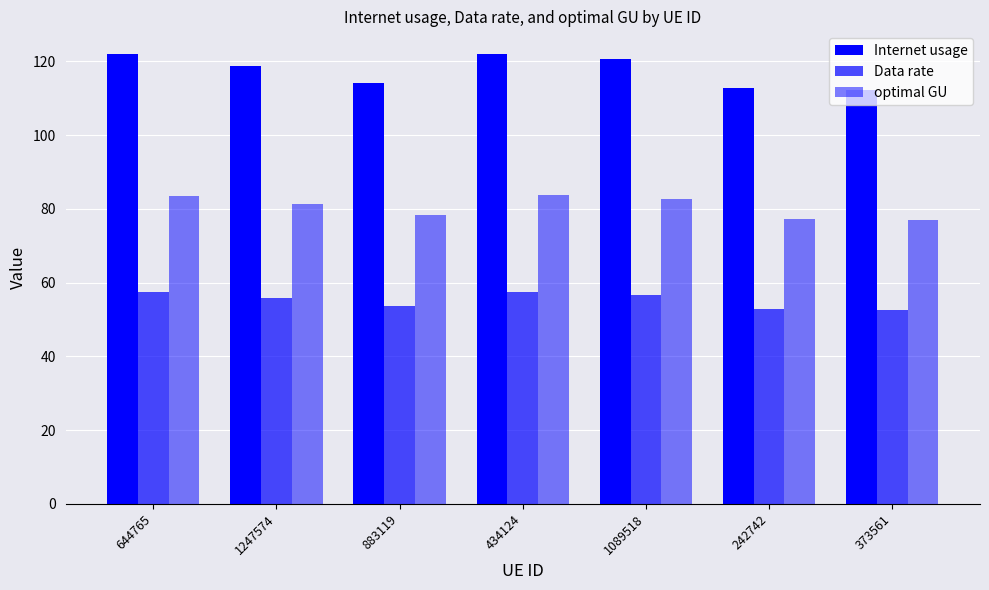

How many data points in Data rate are above 55?

4